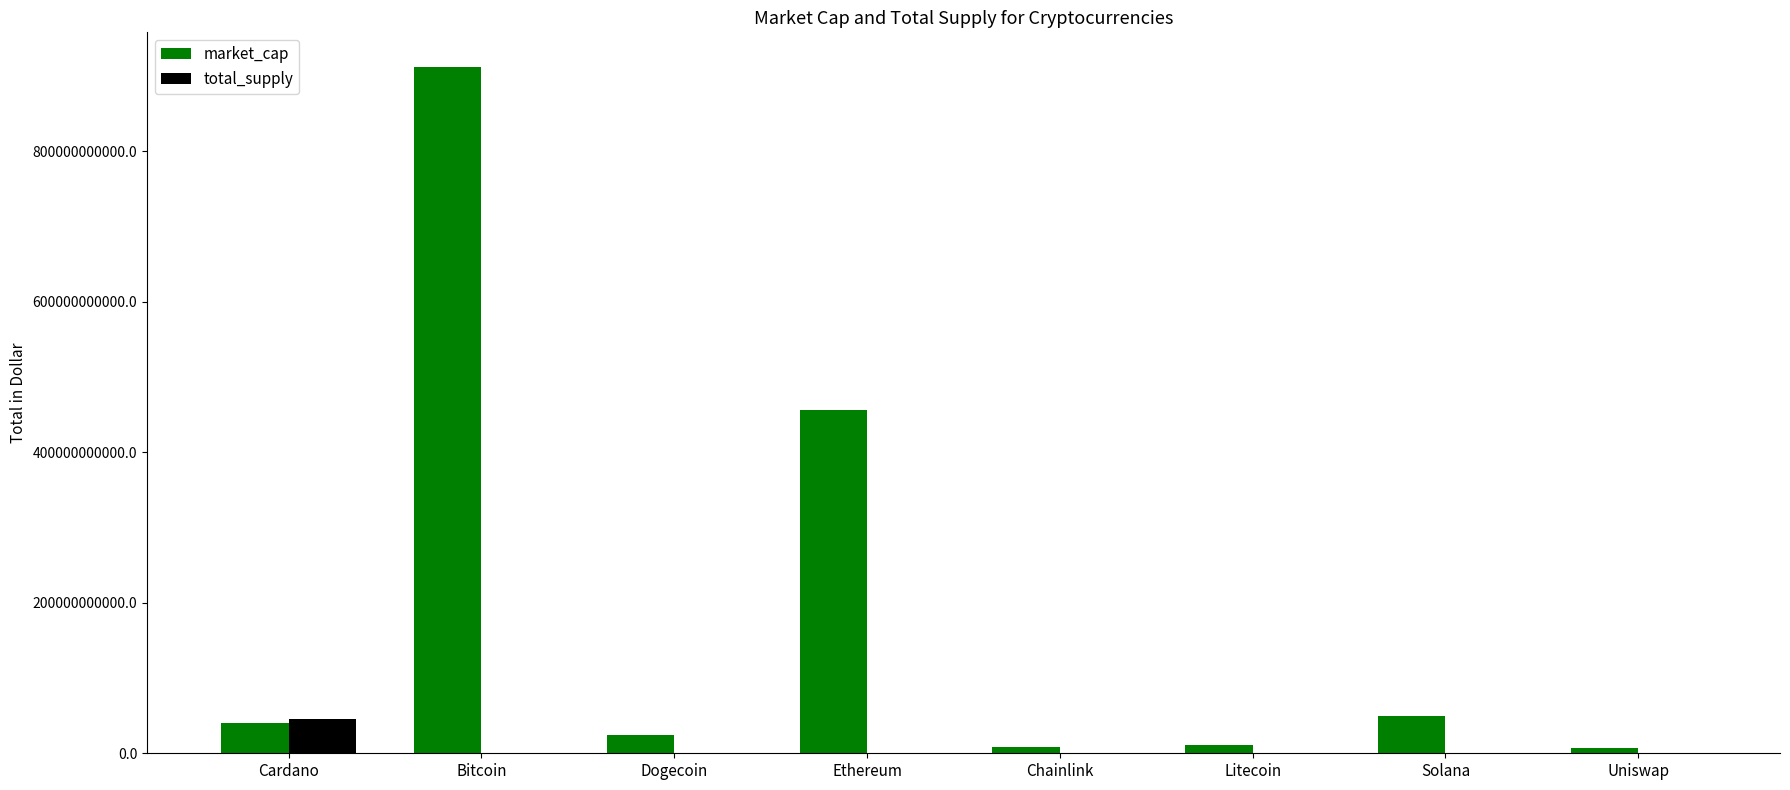

Count the number of categories in the chart.

8